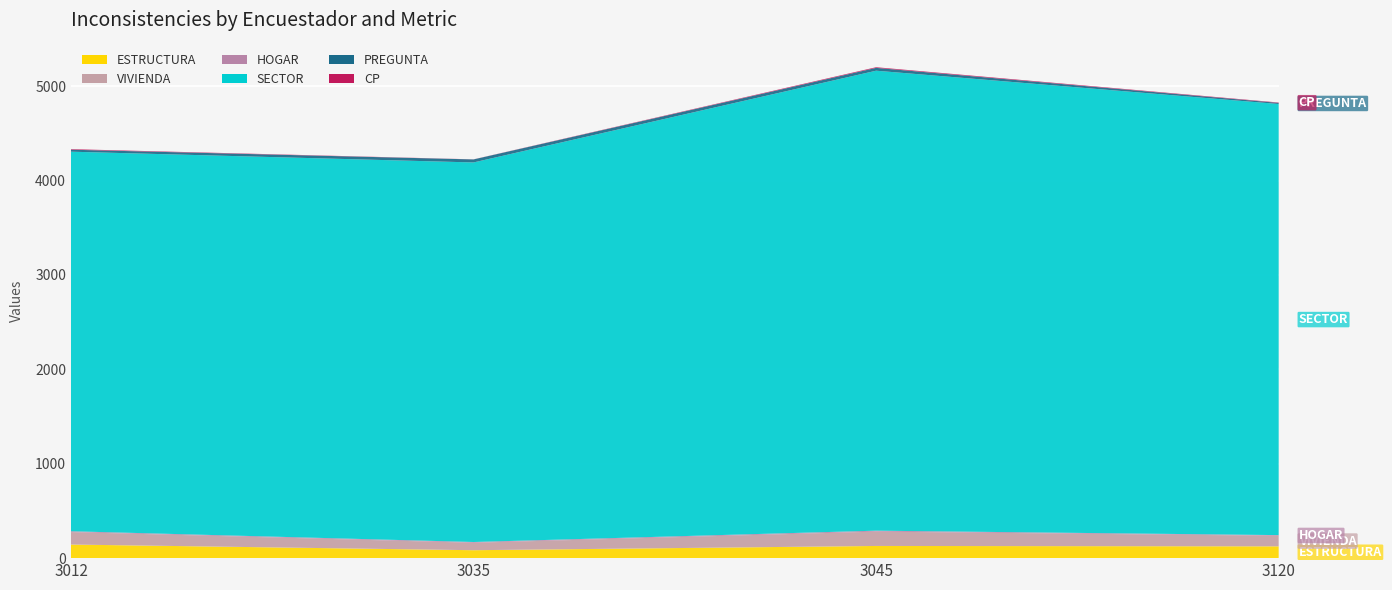

Reading right to left, list all the values displayed in this chart.

ESTRUCTURA: 125	129	84	144
VIVIENDA: 112	152	79	132
HOGAR: 7	10	8	9
SECTOR: 4567	4873	4021	4021
PREGUNTA: 12	30	32	21
CP: 4	7	1	6